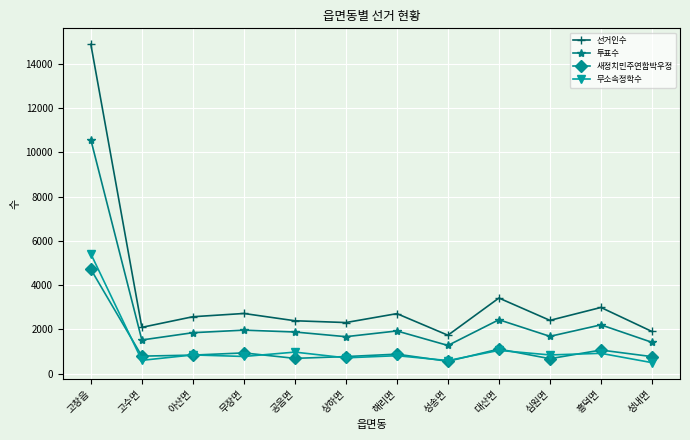

What value does the 새정치민주연합박우정 series have at 고창읍?

4711